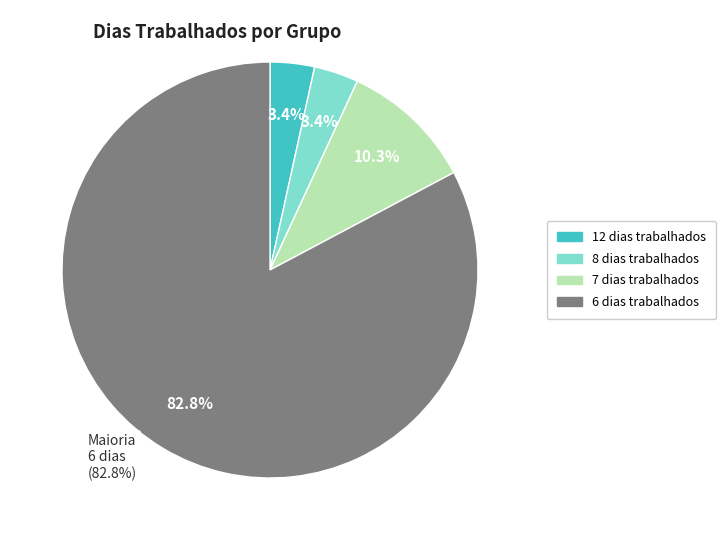

Does any single category account for the majority?

Yes